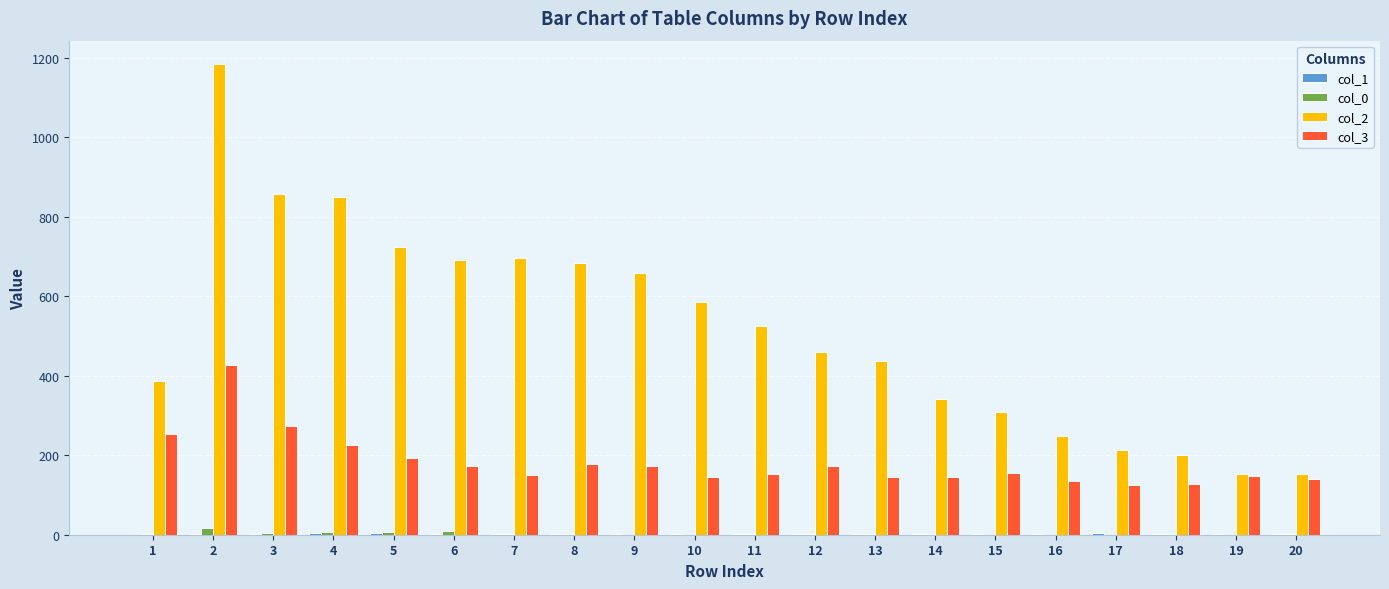

What is the greatest value displayed?

1184